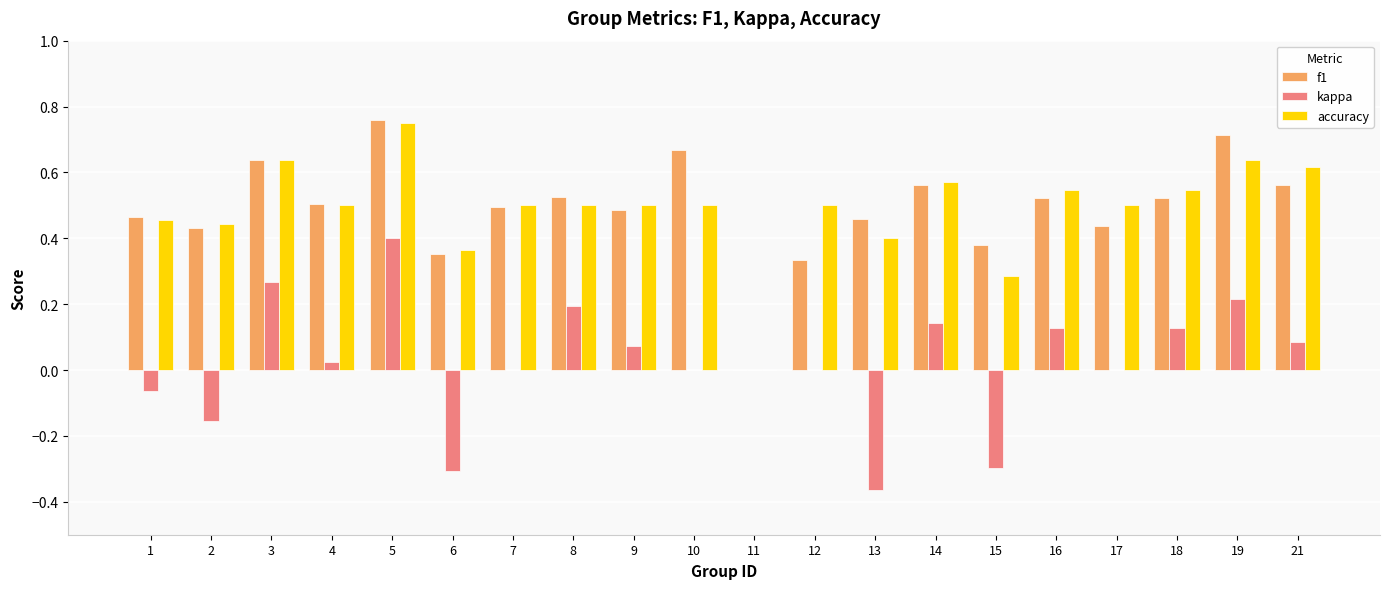

Between 3 and 8, which series saw the biggest shift?

accuracy